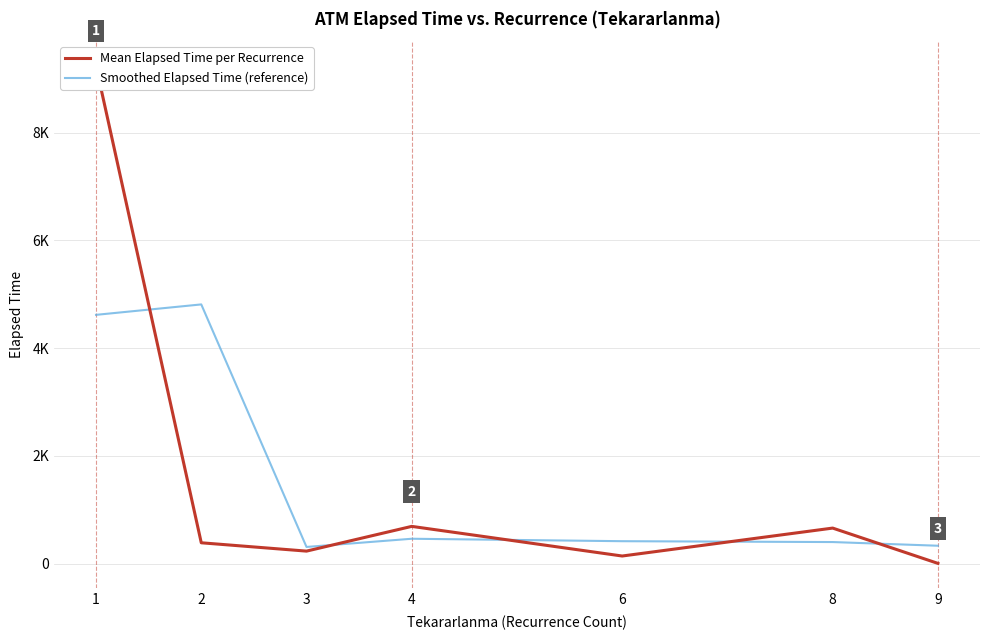

Is the value of Smoothed Elapsed Time (reference) at 3 greater than the value of Mean Elapsed Time per Recurrence at 8?

No